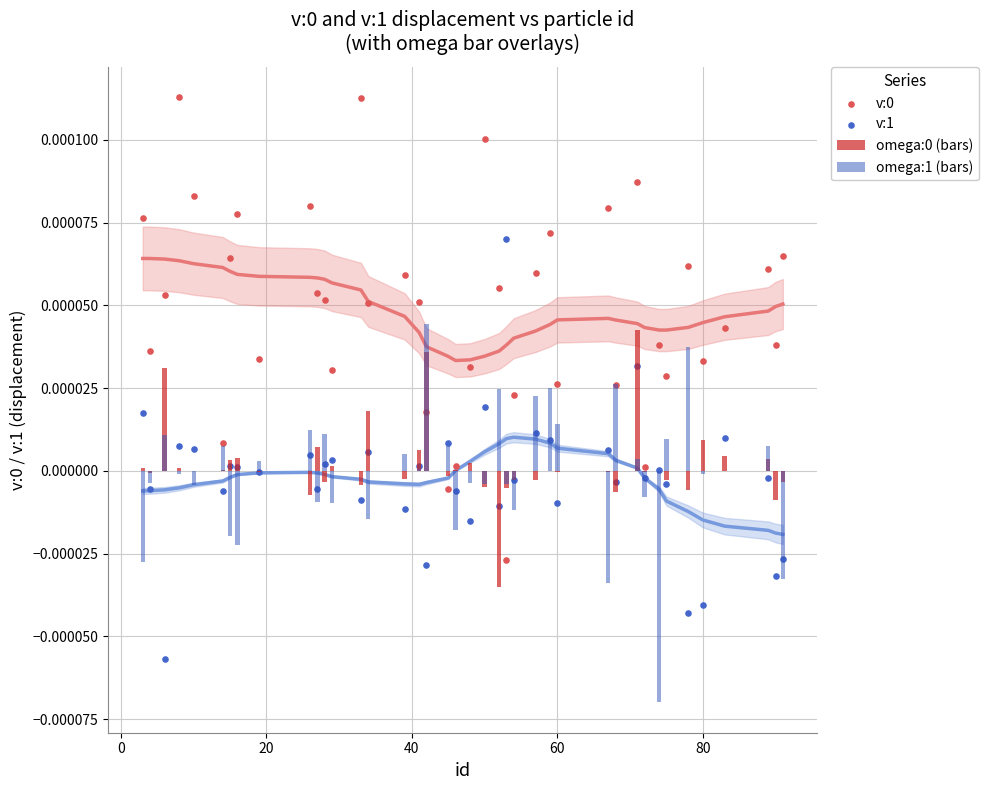

Which series has the widest spread of Y values?

v:0